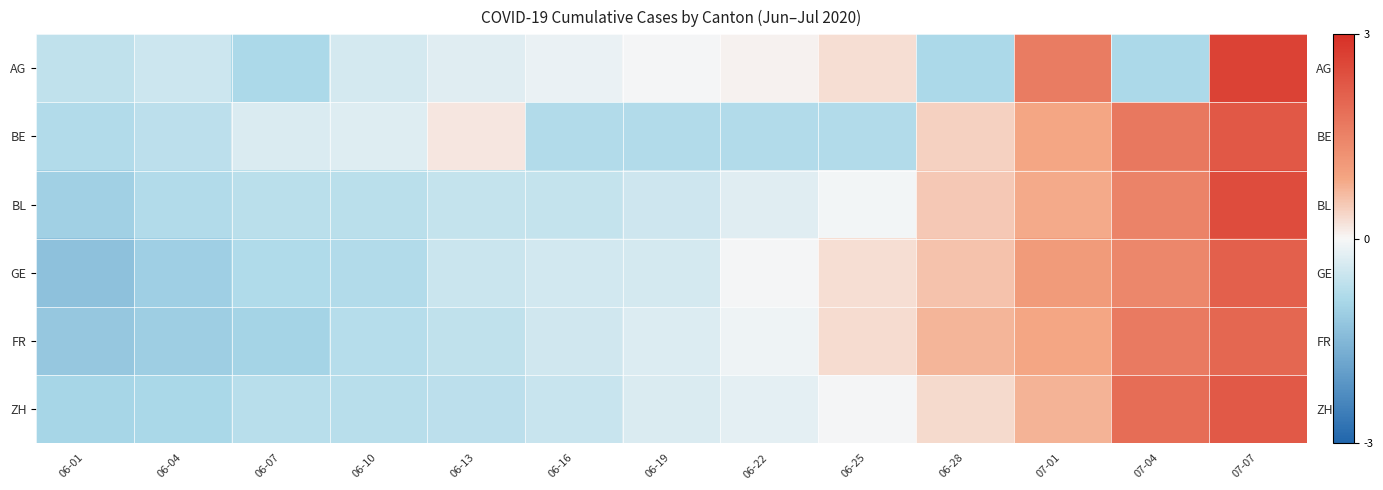

Where is ZH nearest to the value 0?

06-25